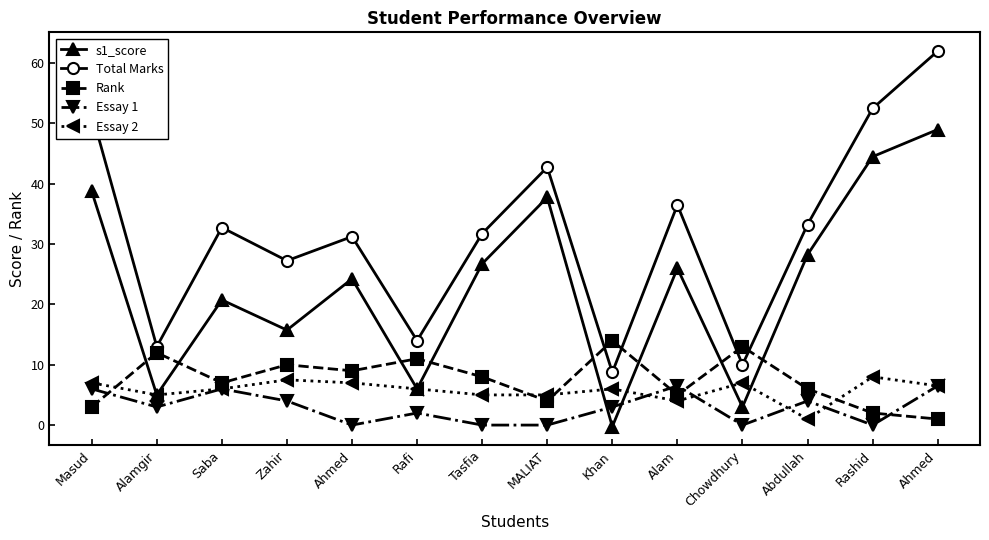

How many distinct data groups are displayed?

5